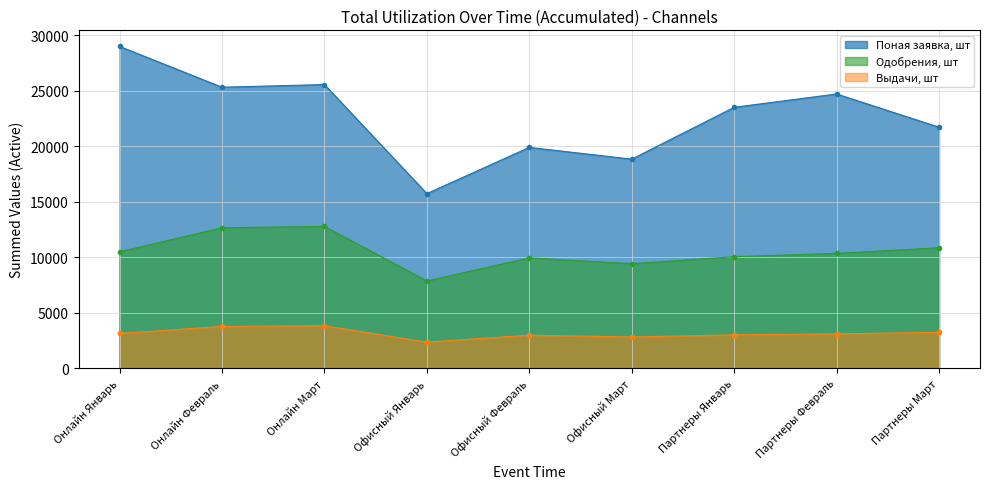

What are all the series names shown in the legend?

Поная заявка, шт, Одобрения, шт, Выдачи, шт